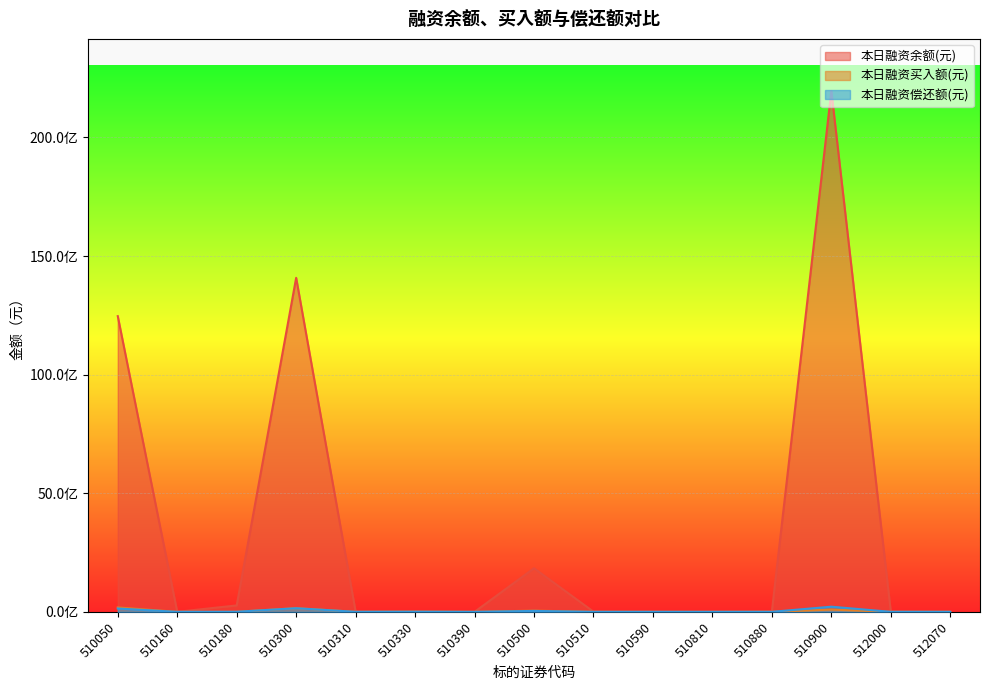

What is the sum of the 本日融资余额(元) values at 510300 and 510590?

14081564839